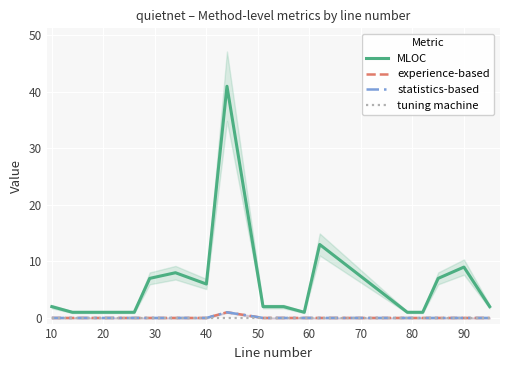

Count the statistics-based values in the range 0 to 1.

20